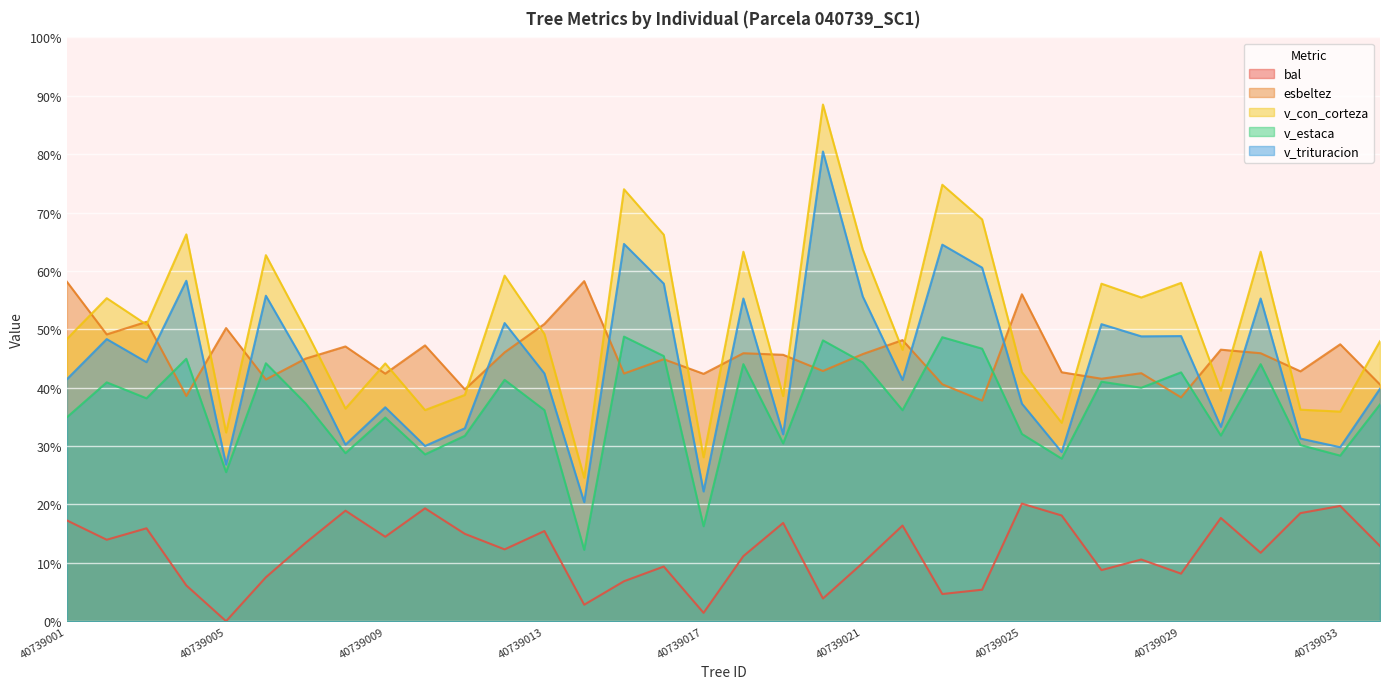

The bal series shows 20.1 at 40739025. True or false?

True